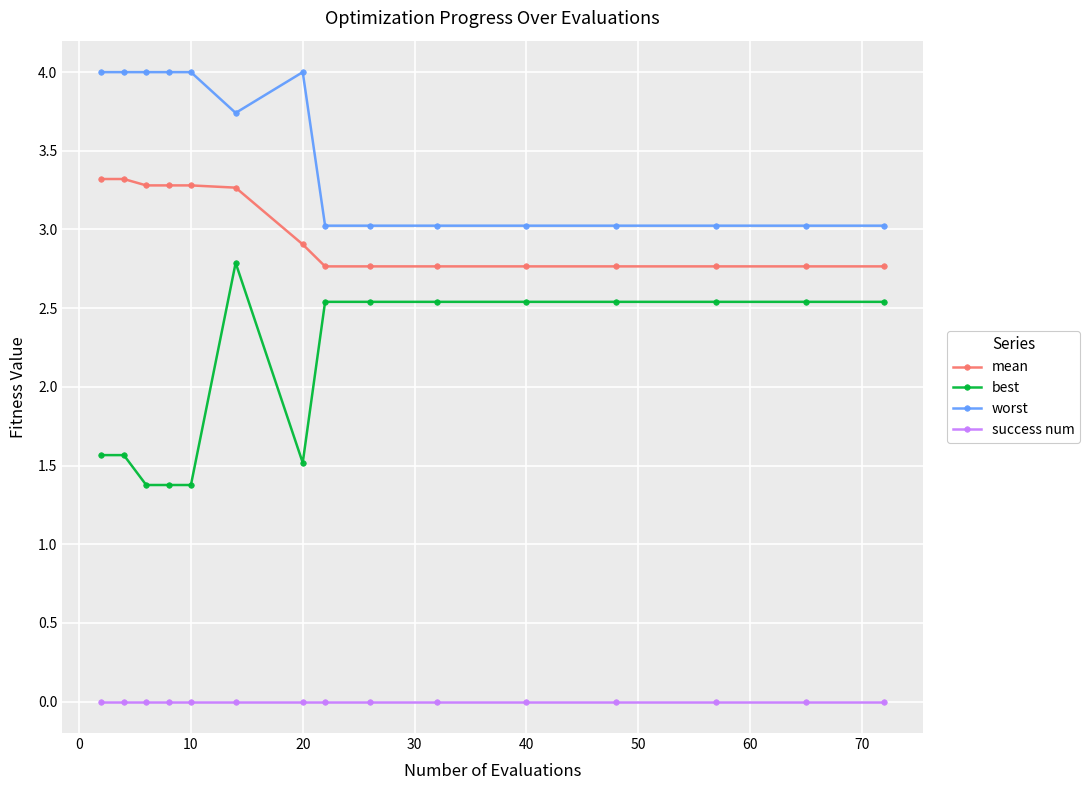

What are all the series names shown in the legend?

mean, best, worst, success num